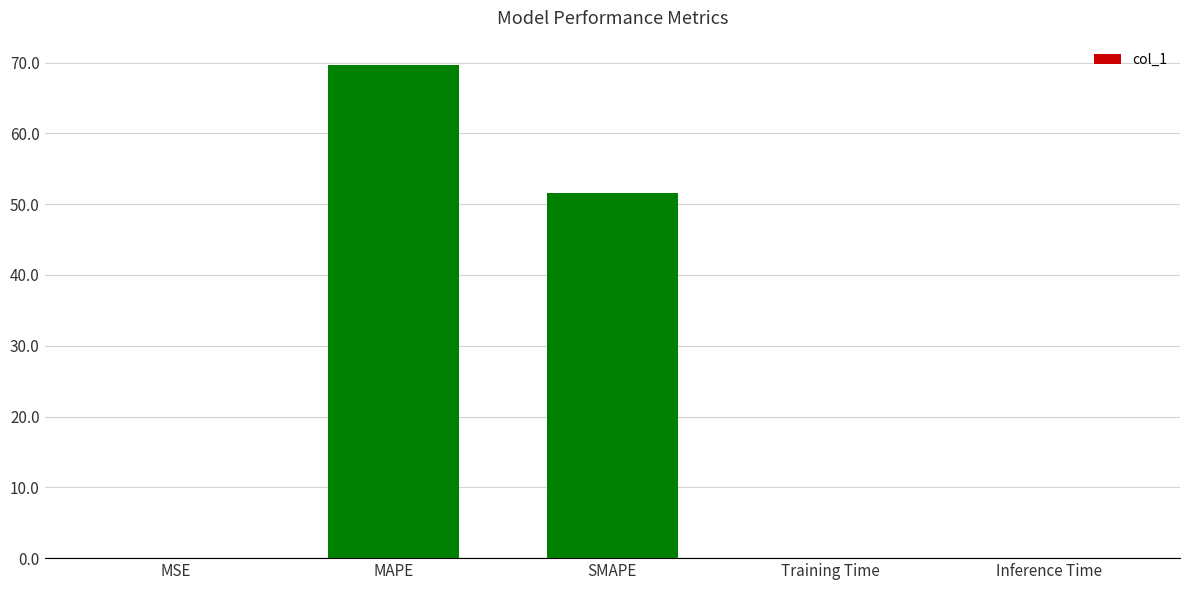

What is the average value?

24.3